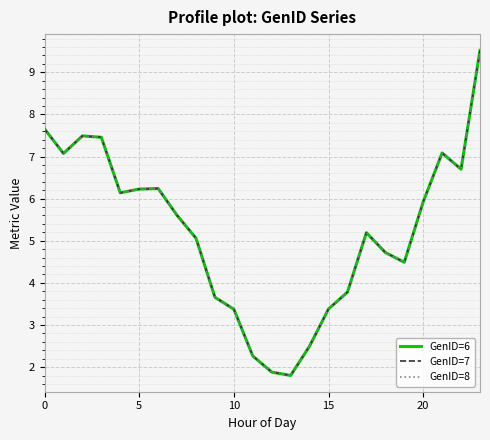

What is the difference between the second highest and second lowest values in the GenID=8 series?

5.8